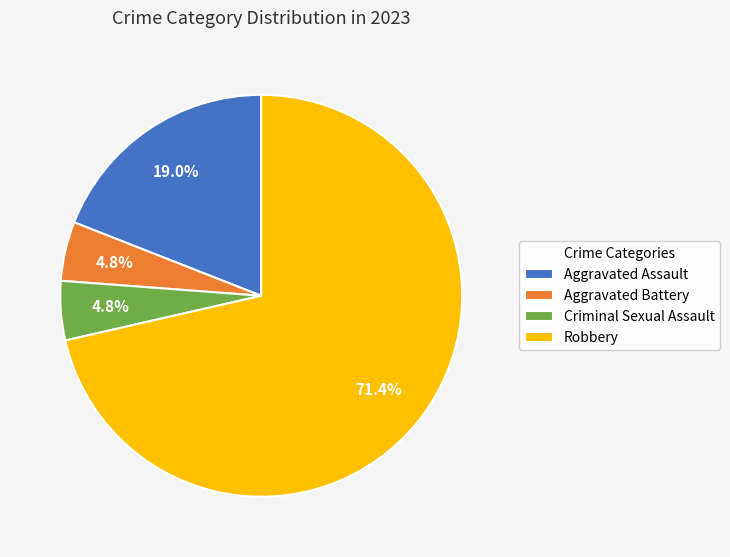

Combined, do Aggravated Assault and Robbery account for over 50%?

Yes